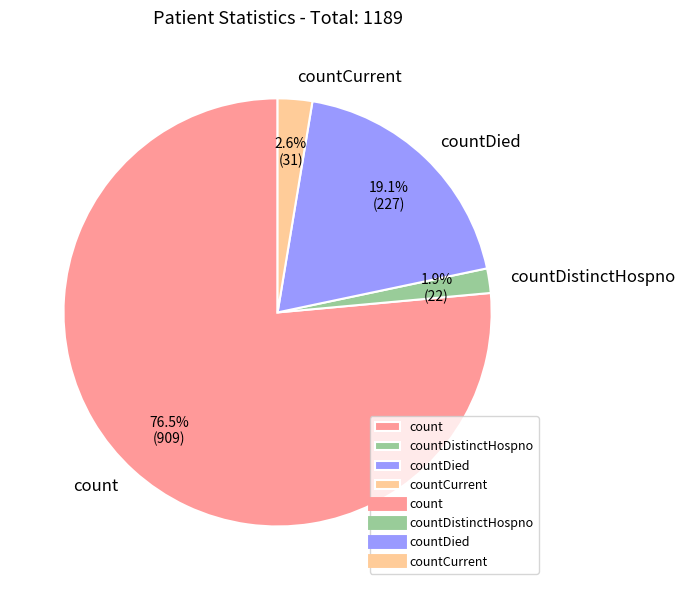

To the nearest percent, what percentage of the pie is countDied?

19%